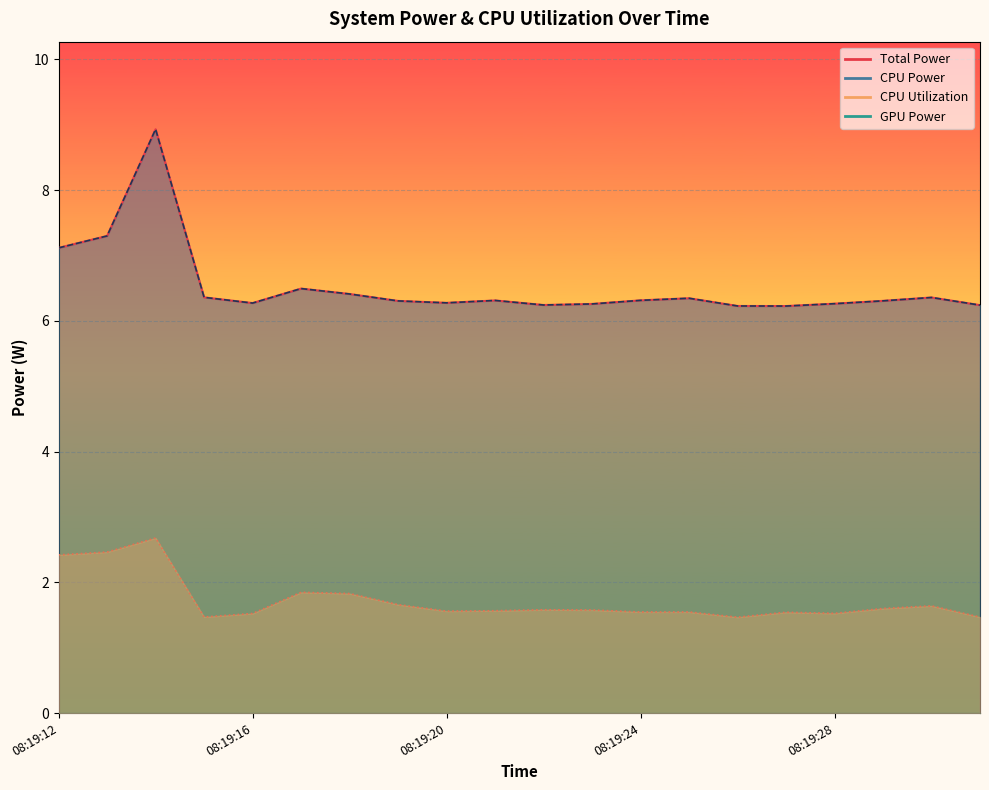

True or false: Total Power has a value of 6.3 at 08:19:16.

True